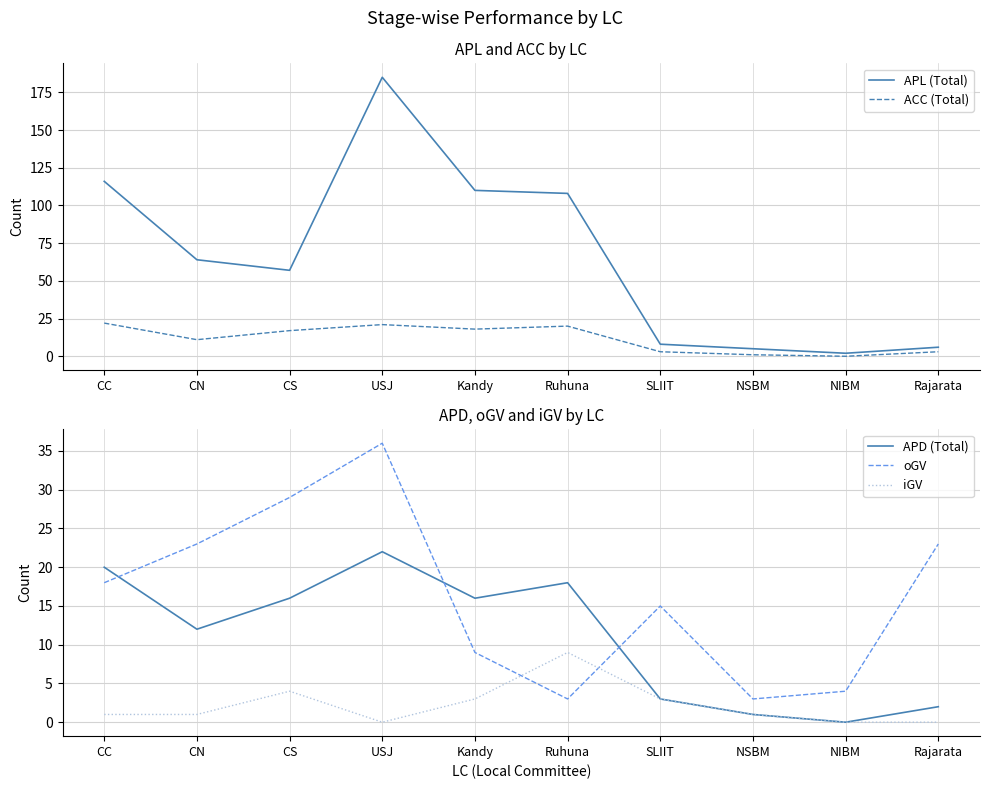

Does the chart have visible grid lines?

Yes